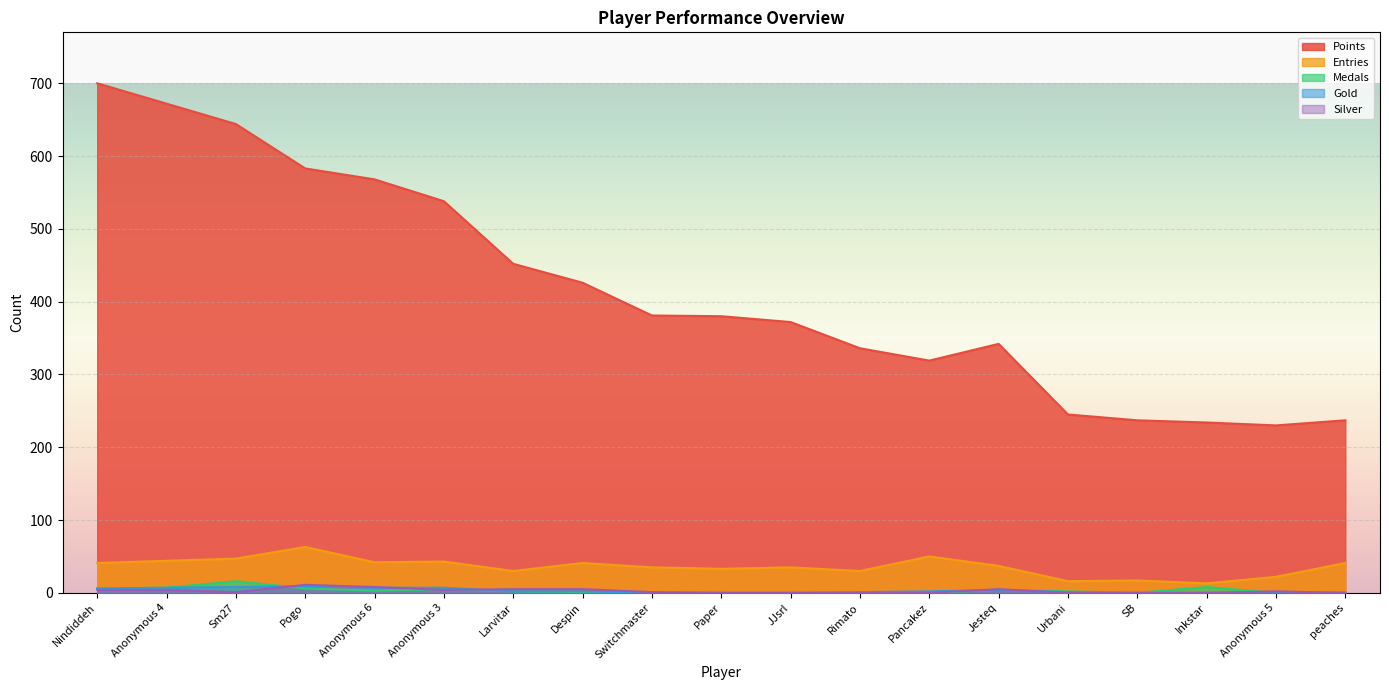

Reading right to left, transcribe all the data shown in this chart.

Points: peaches=237	Anonymous 5=230	Inkstar=234	SB=237	Urbani=245	Jesteq=342	Pancakez=319	Rimato=336	JJsrl=372	Paper=380	Switchmaster=381	Despin=426	Larvitar=452	Anonymous 3=538	Anonymous 6=568	Pogo=583	Sm27=644	Anonymous 4=672	Nindiddeh=700
Entries: peaches=41	Anonymous 5=22	Inkstar=13	SB=17	Urbani=16	Jesteq=37	Pancakez=50	Rimato=30	JJsrl=35	Paper=33	Switchmaster=35	Despin=41	Larvitar=30	Anonymous 3=43	Anonymous 6=42	Pogo=63	Sm27=47	Anonymous 4=44	Nindiddeh=41
Medals: peaches=1	Anonymous 5=0	Inkstar=8	SB=0	Urbani=2	Jesteq=4	Pancakez=0	Rimato=0	JJsrl=0	Paper=0	Switchmaster=0	Despin=1	Larvitar=2	Anonymous 3=5	Anonymous 6=3	Pogo=6	Sm27=16	Anonymous 4=7	Nindiddeh=6
Gold: peaches=0	Anonymous 5=0	Inkstar=0	SB=0	Urbani=1	Jesteq=4	Pancakez=2	Rimato=1	JJsrl=0	Paper=0	Switchmaster=0	Despin=2	Larvitar=2	Anonymous 3=7	Anonymous 6=7	Pogo=9	Sm27=8	Anonymous 4=7	Nindiddeh=6
Silver: peaches=0	Anonymous 5=2	Inkstar=0	SB=0	Urbani=0	Jesteq=5	Pancakez=0	Rimato=0	JJsrl=0	Paper=0	Switchmaster=1	Despin=5	Larvitar=5	Anonymous 3=4	Anonymous 6=8	Pogo=11	Sm27=1	Anonymous 4=4	Nindiddeh=4